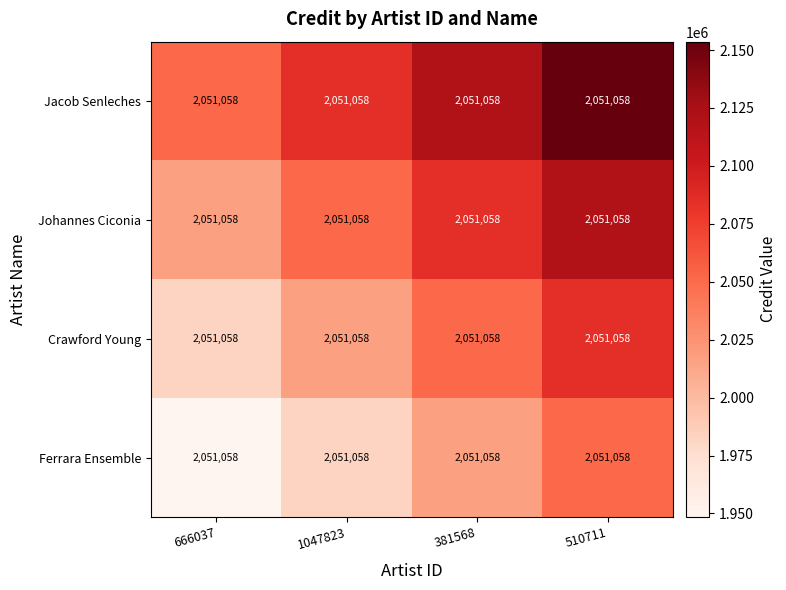

Reading right to left, transcribe all the data shown in this chart.

Ferrara Ensemble: 510711=2051058.0	381568=2051058.0	1047823=2051058.0	666037=2051058.0
Crawford Young: 510711=2051058.0	381568=2051058.0	1047823=2051058.0	666037=2051058.0
Johannes Ciconia: 510711=2051058.0	381568=2051058.0	1047823=2051058.0	666037=2051058.0
Jacob Senleches: 510711=2051058.0	381568=2051058.0	1047823=2051058.0	666037=2051058.0